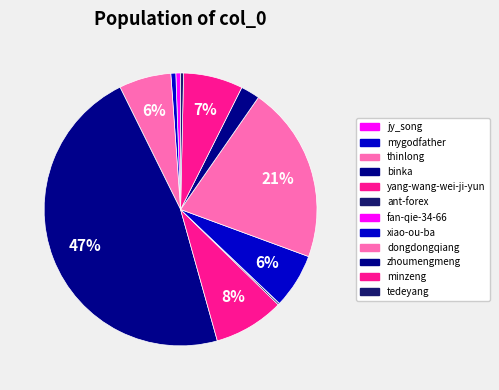

How many segments does this pie chart have?

12